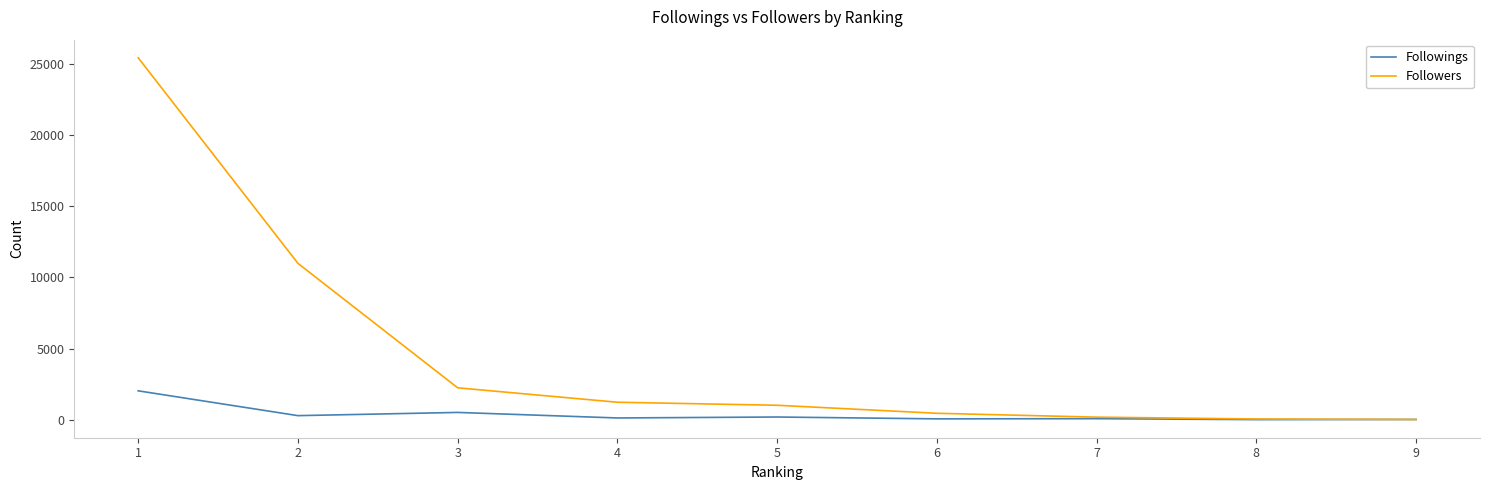

Where is Followers nearest to the value 12722?

2